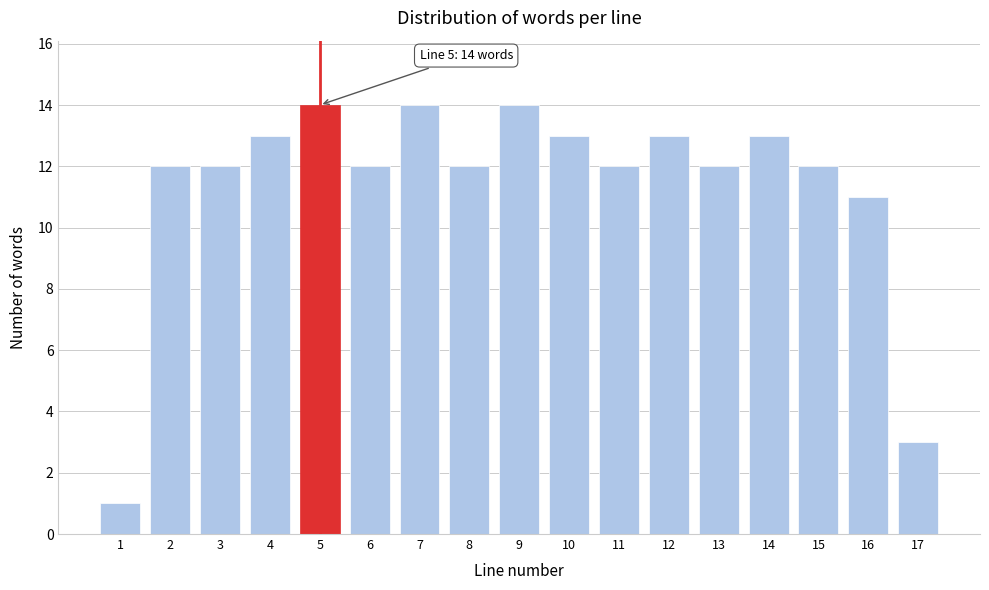

Reading left to right, extract all data points from this chart.

1	12	12	13	14	12	14	12	14	13	12	13	12	13	12	11	3